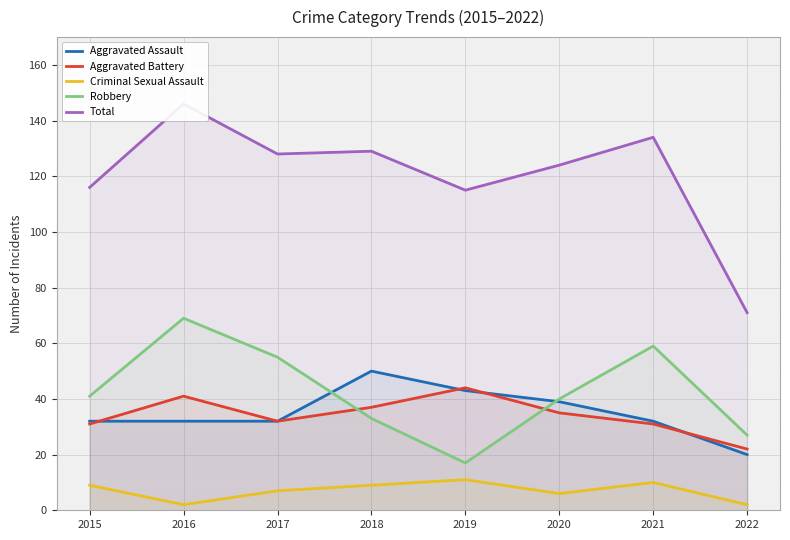

List the labels in order of Total value, largest first.

2016, 2021, 2018, 2017, 2020, 2015, 2019, 2022